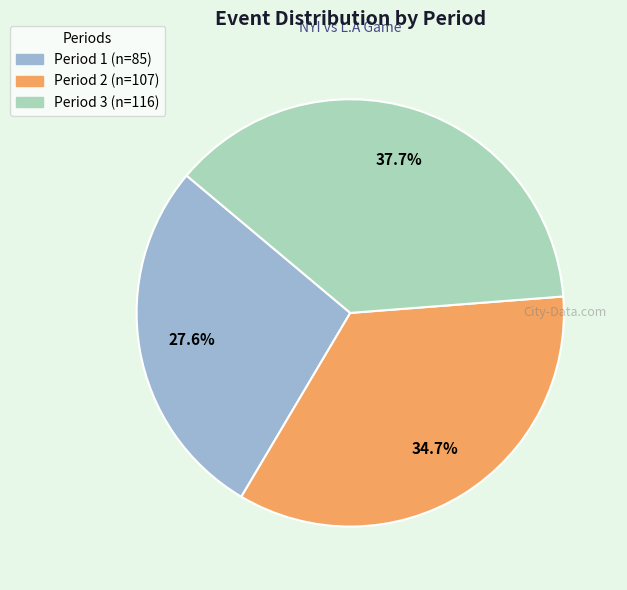

True or false: Period 1 accounts for 28% of the total.

True